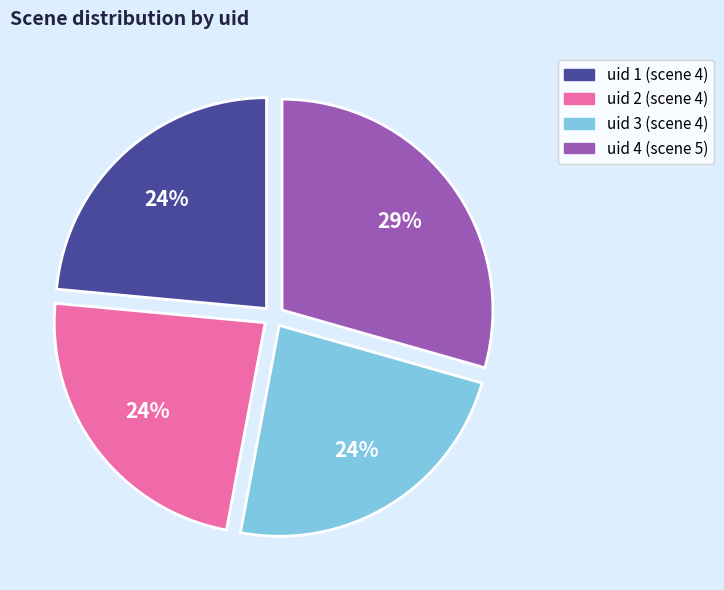

To the nearest percent, what is the average slice percentage?

25%